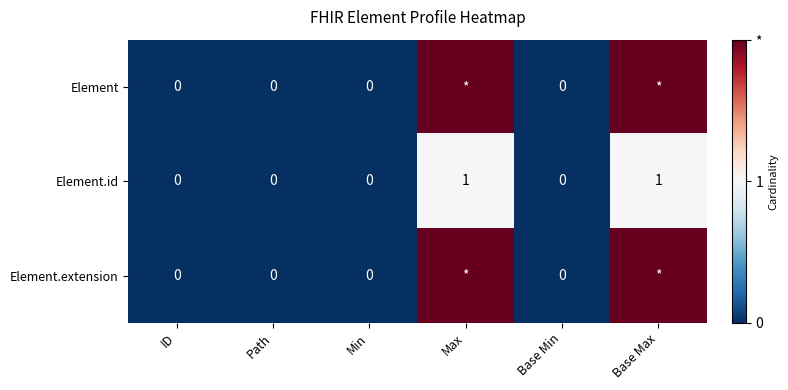

How many categories are shown in the chart?

6